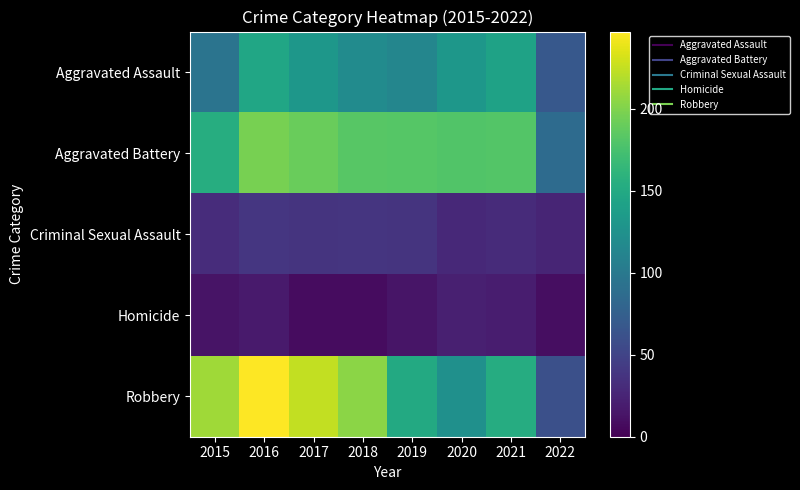

What is the total value across all series at 2022?

249